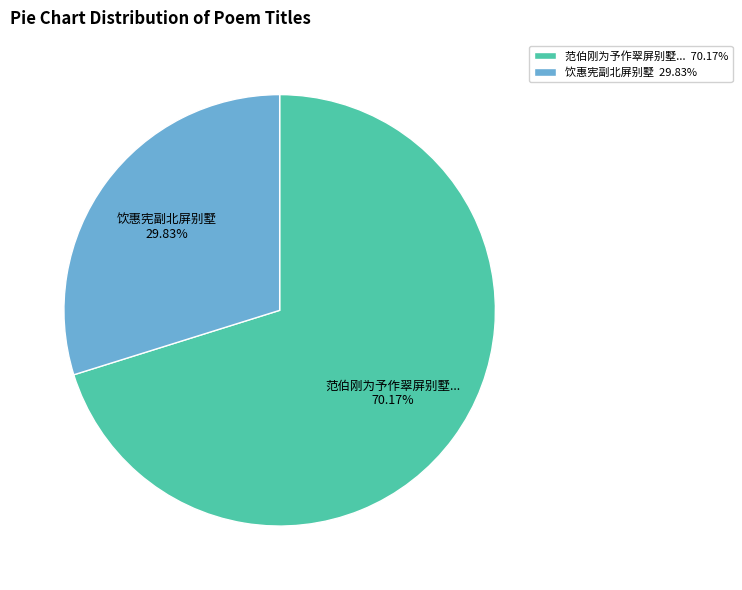

Which category has the biggest portion of the pie?

范伯刚为予作翠屏别墅... 70.17%